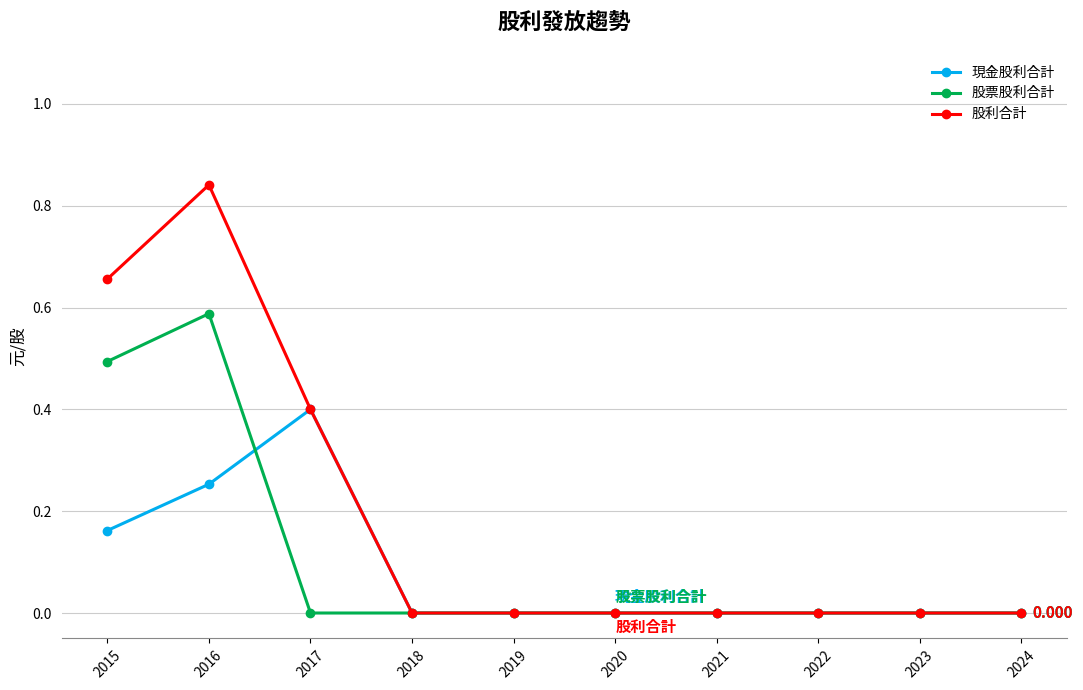

Which series has the widest spread of values?

股利合計